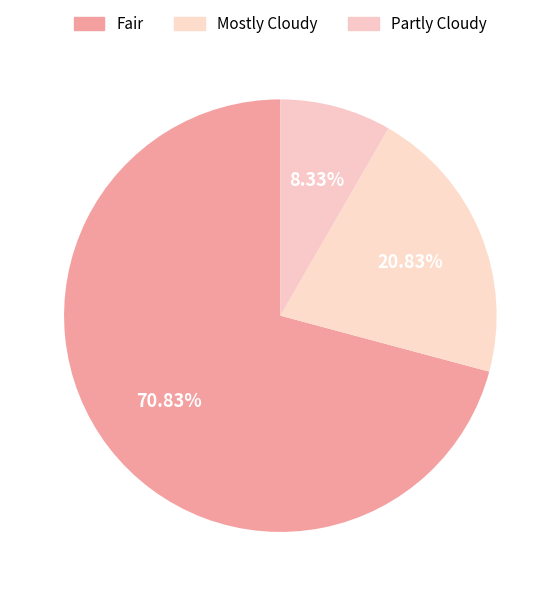

How many segments does this pie chart have?

3